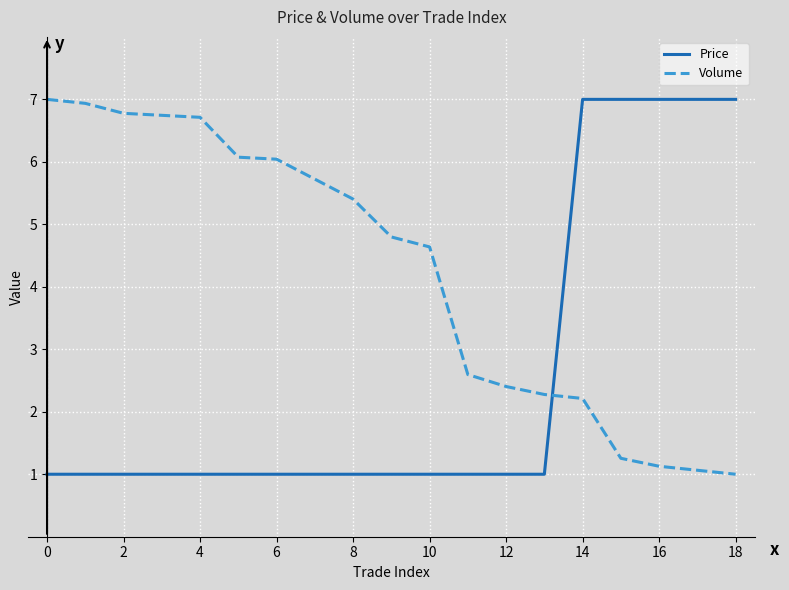

Which series has the largest total across all categories?

Volume